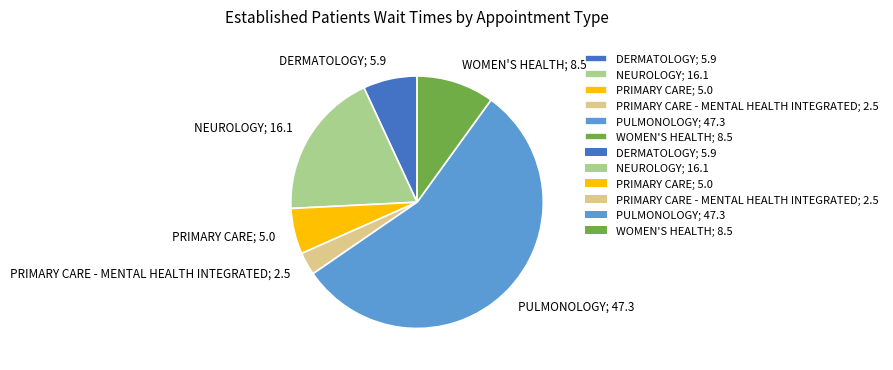

Is there a majority slice in this chart?

Yes